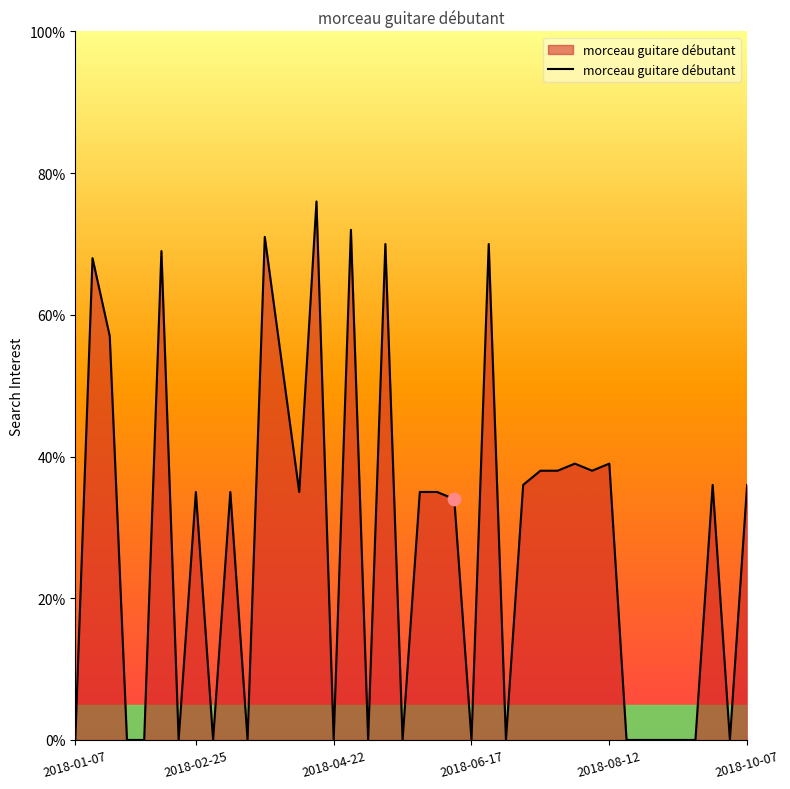

What is the difference between the maximum and minimum values?

76